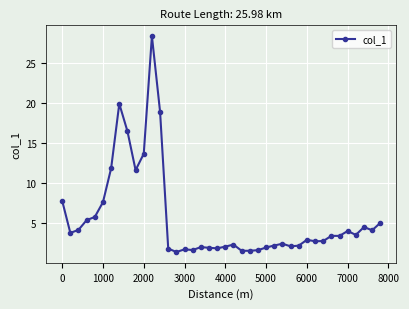

What is the value of the 32nd point from the left?

2.7